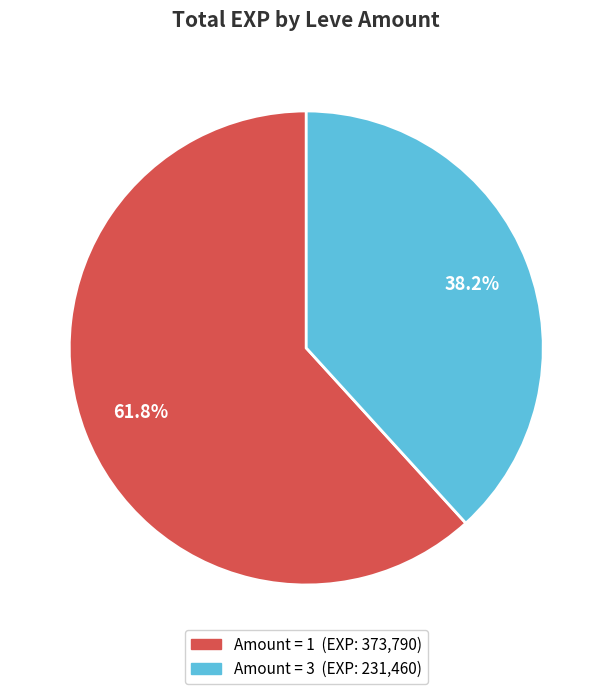

Is there a majority slice in this chart?

Yes